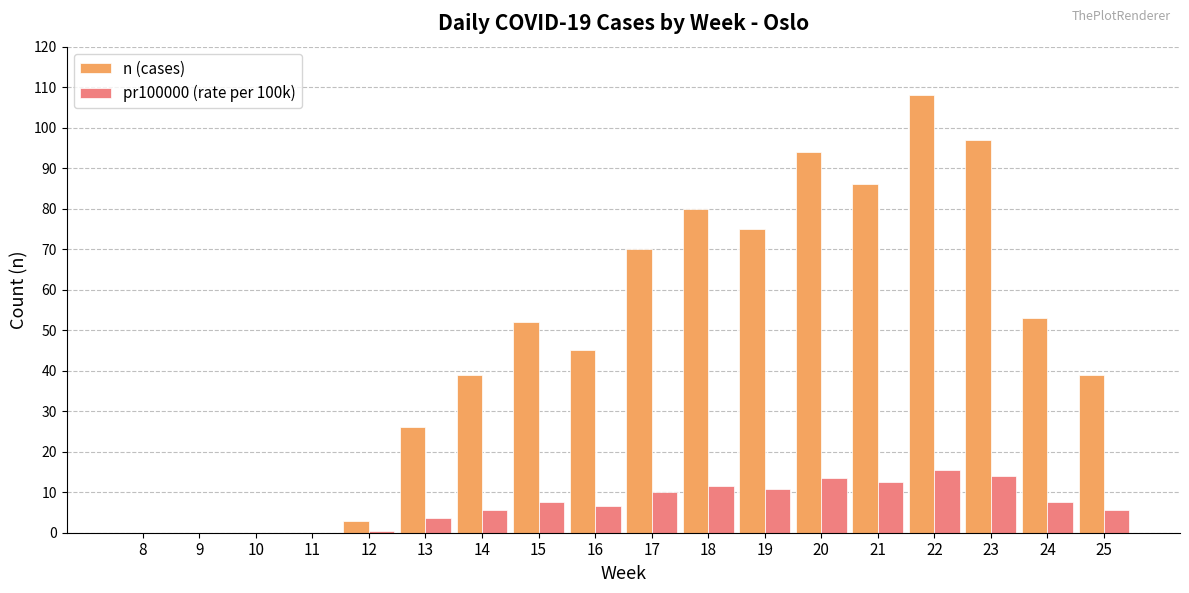

What is the average value of the pr100000 (rate per 100k) series?

6.9